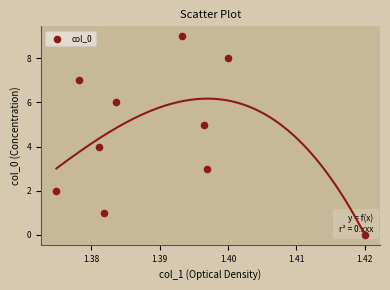

Count the number of points in this scatter plot.

10